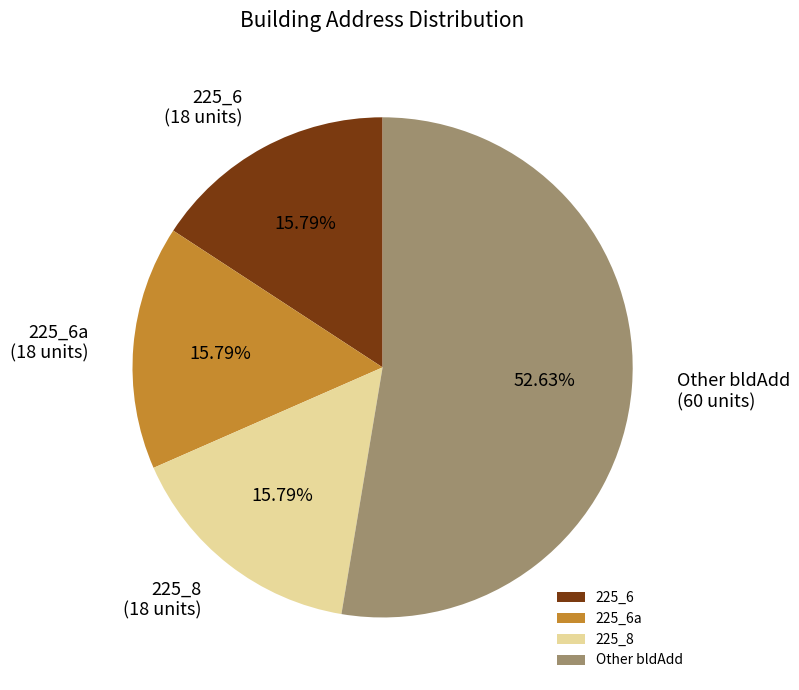

To the nearest percent, what portion does 225_6a represent?

16%